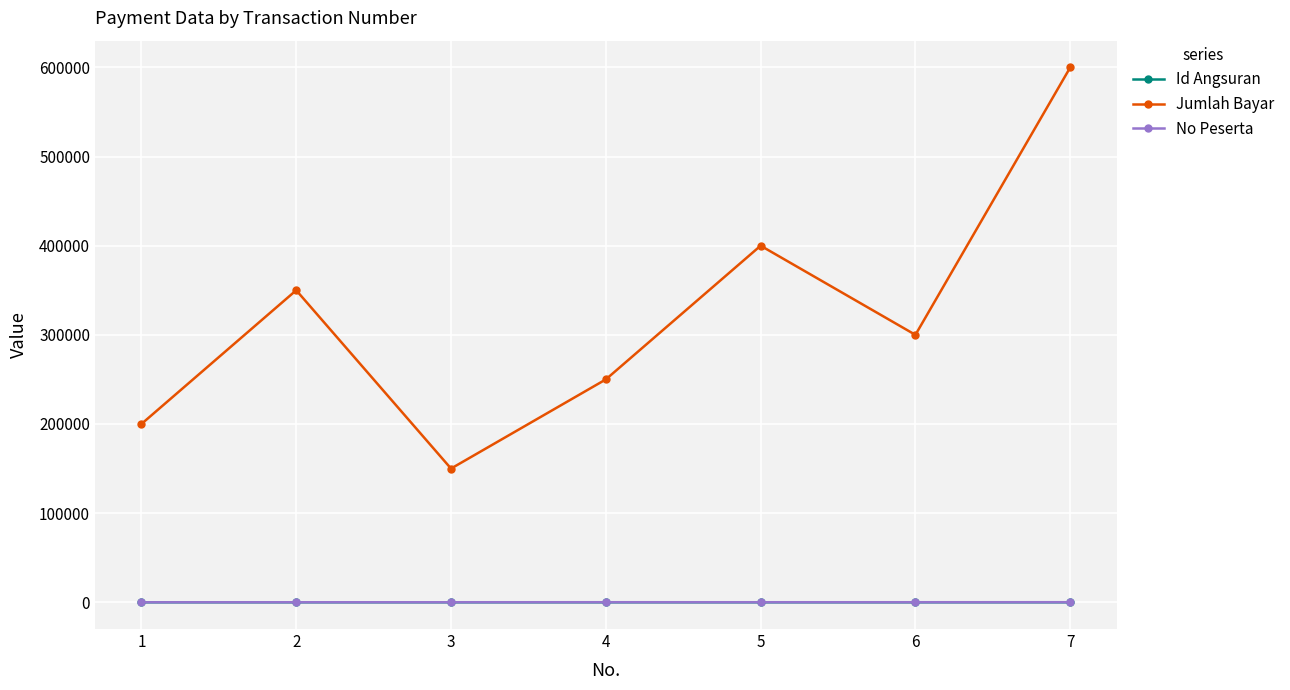

Which series has the widest spread of values?

Jumlah Bayar